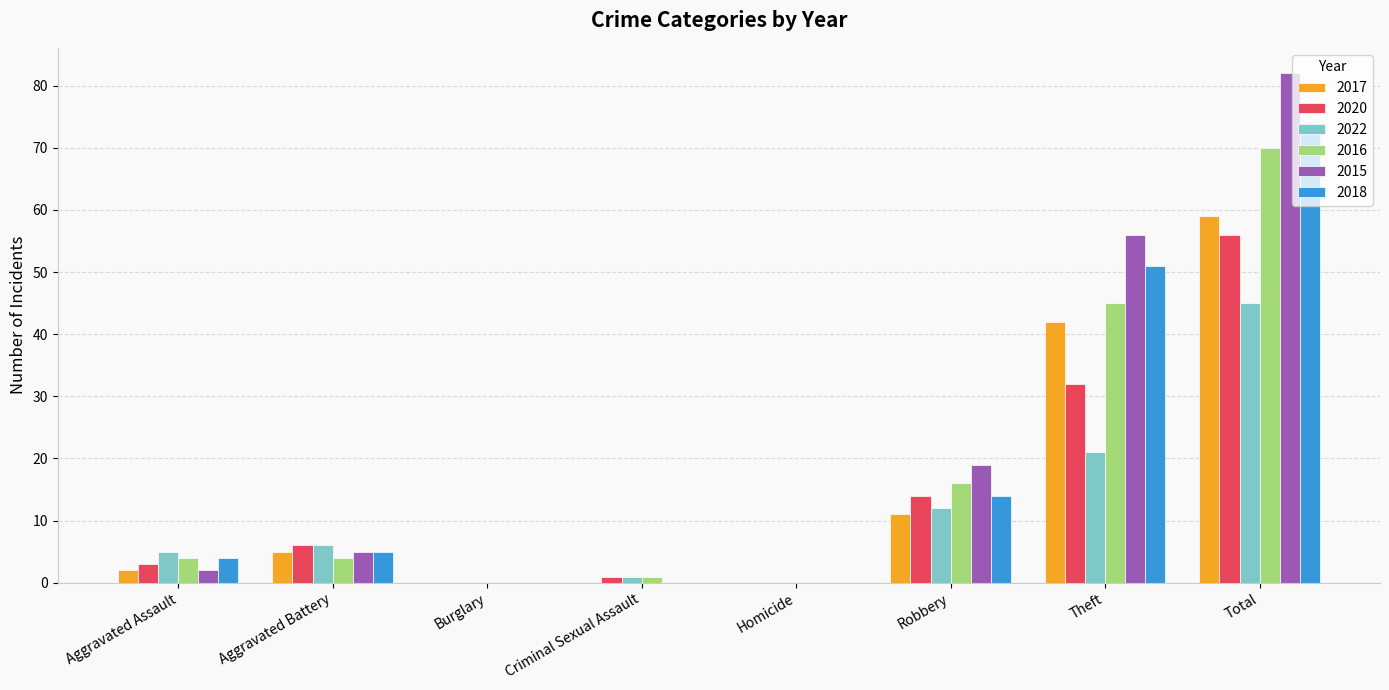

Where is 2020 nearest to the value 28?

Theft